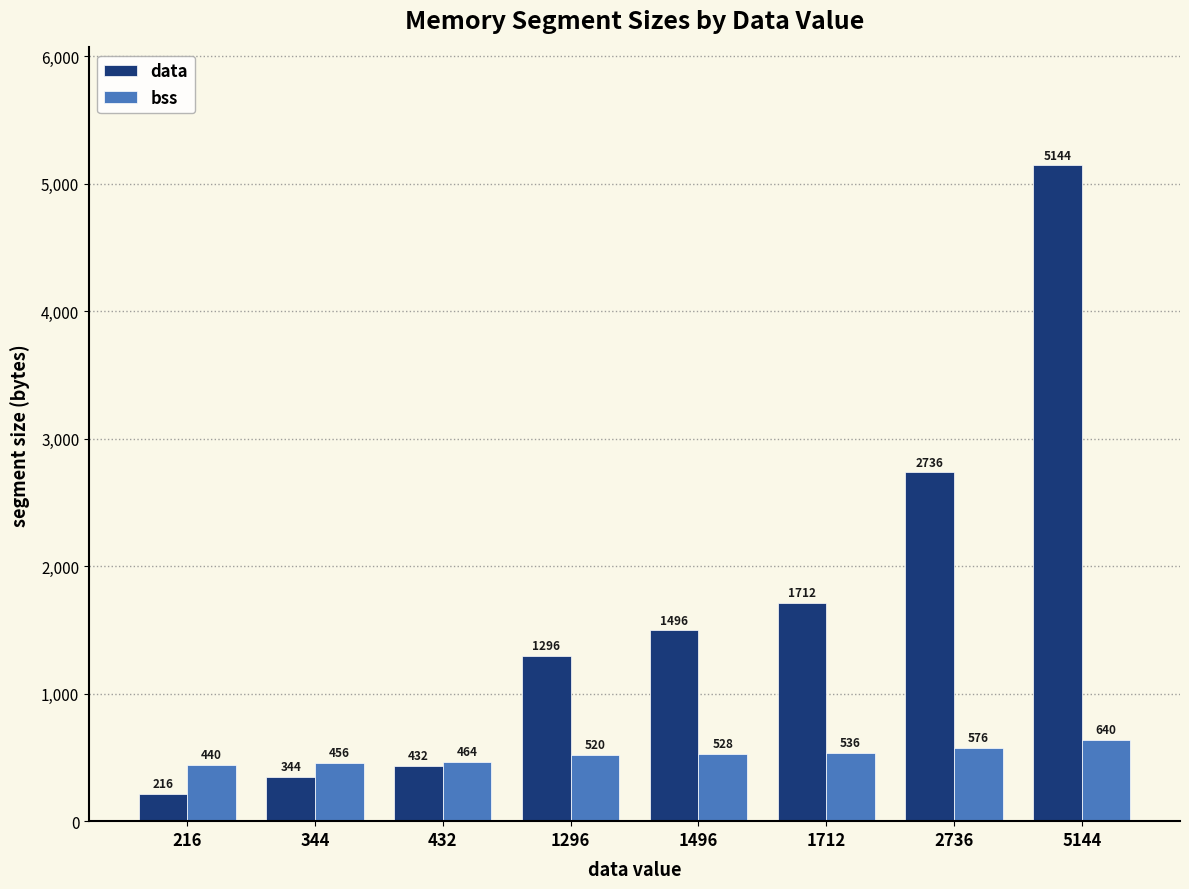

Reading left to right, transcribe all the data shown in this chart.

data: 216	344	432	1296	1496	1712	2736	5144
bss: 440	456	464	520	528	536	576	640